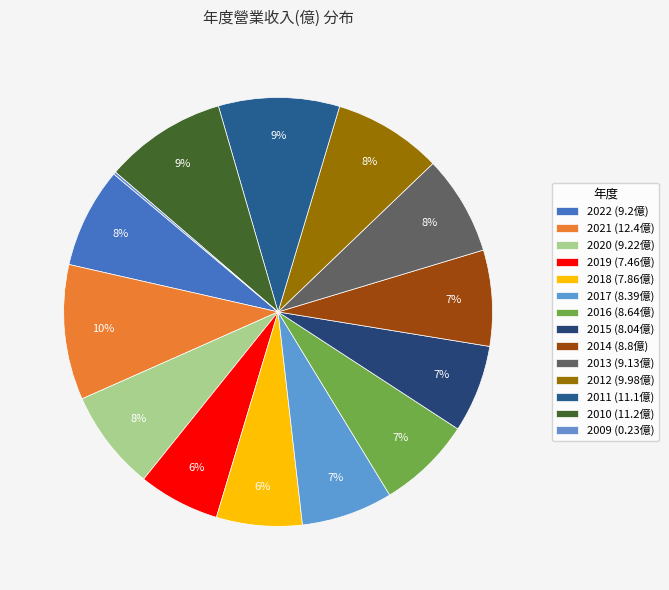

Is there any slice that represents more than half of the pie?

No